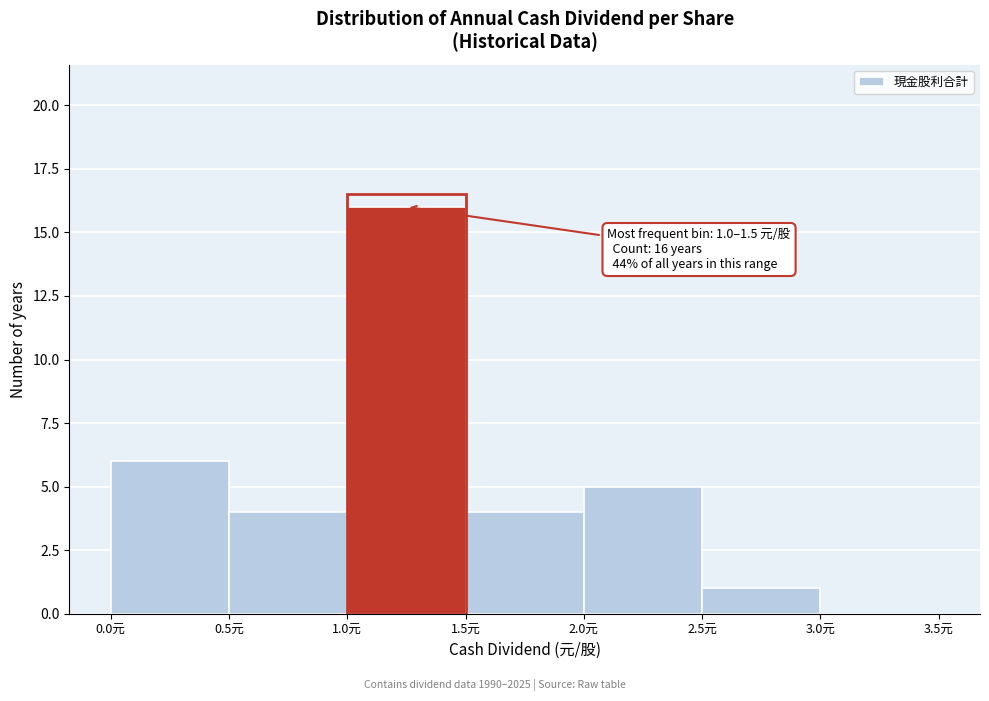

Which range on the x-axis has the tallest bar?

1.0 to 1.5